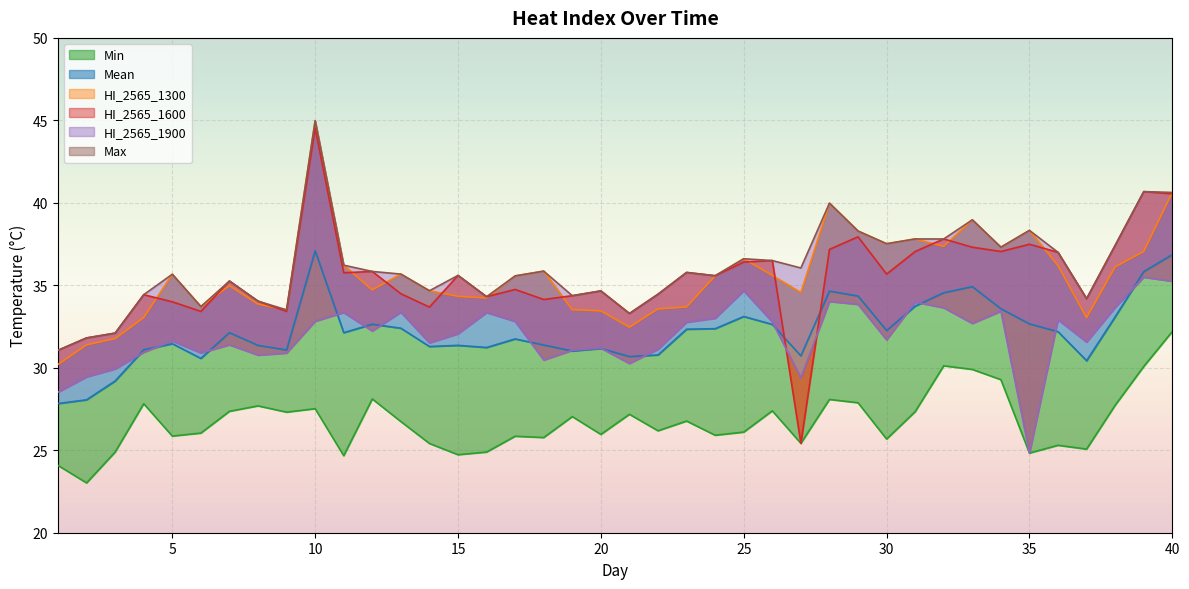

How many intersections are there between HI_2565_1900 and Mean?

15